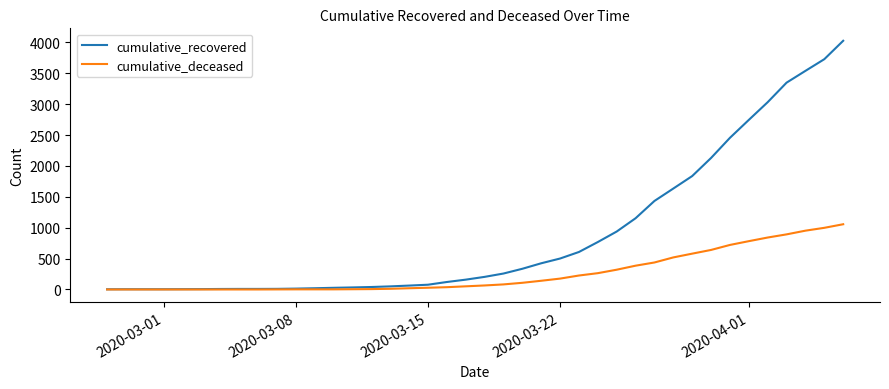

Which series has the largest total across all categories?

cumulative_recovered